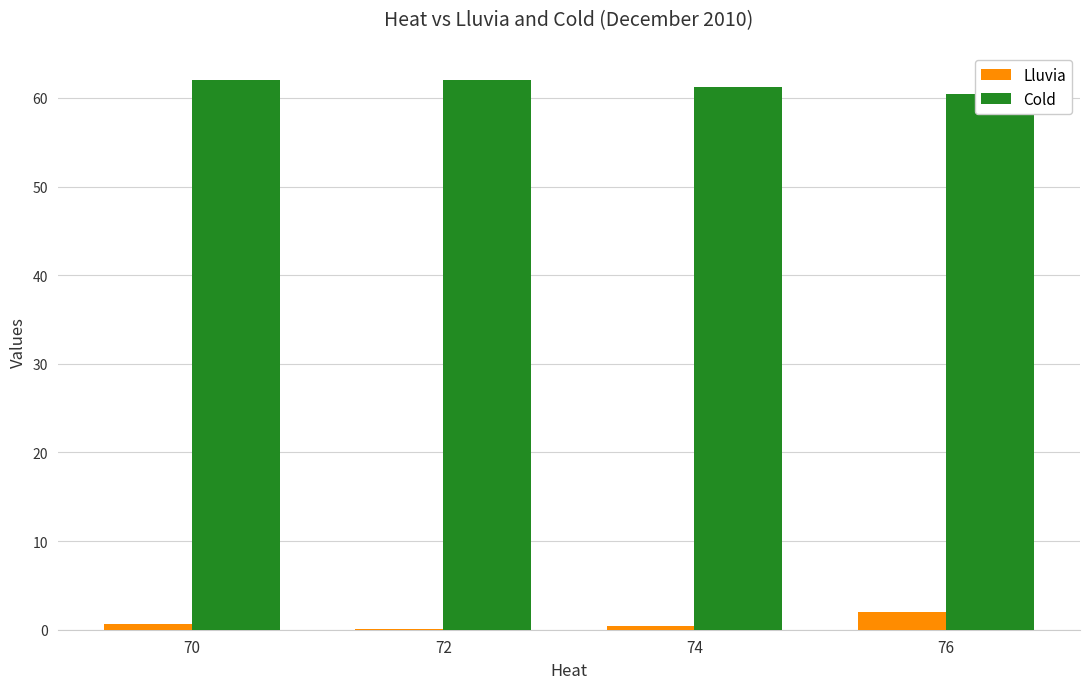

Read the Cold value at 70.

62.0